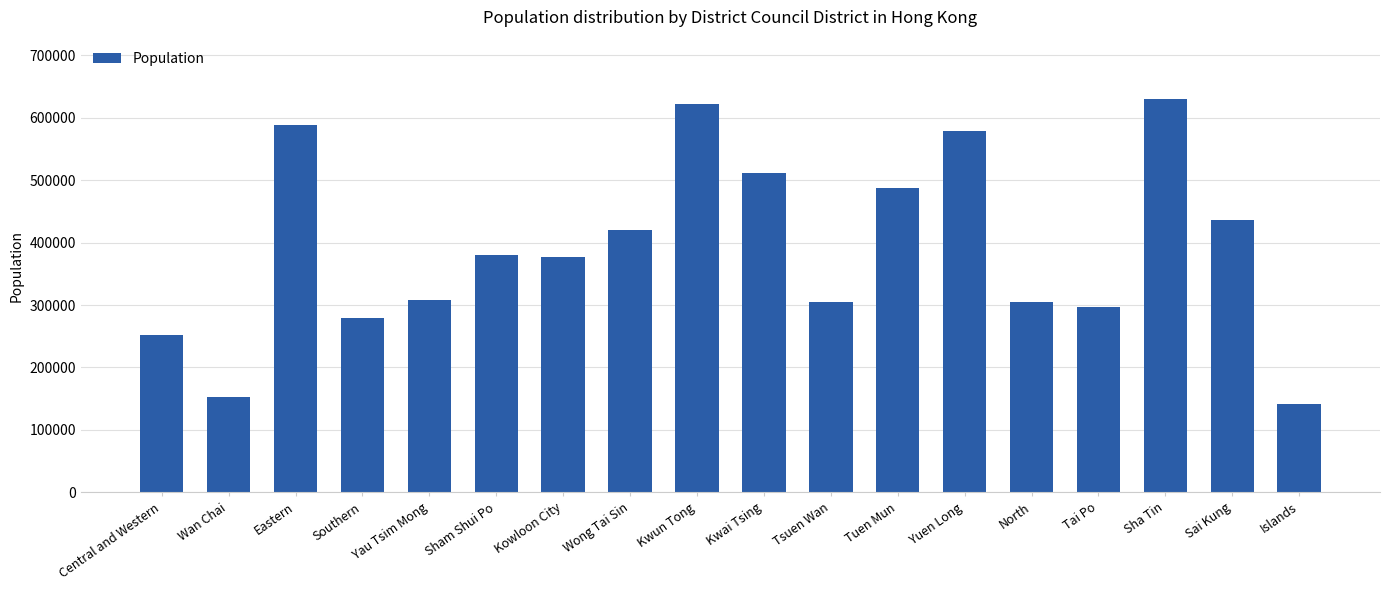

The value at Wong Tai Sin is 420183. True or false?

True